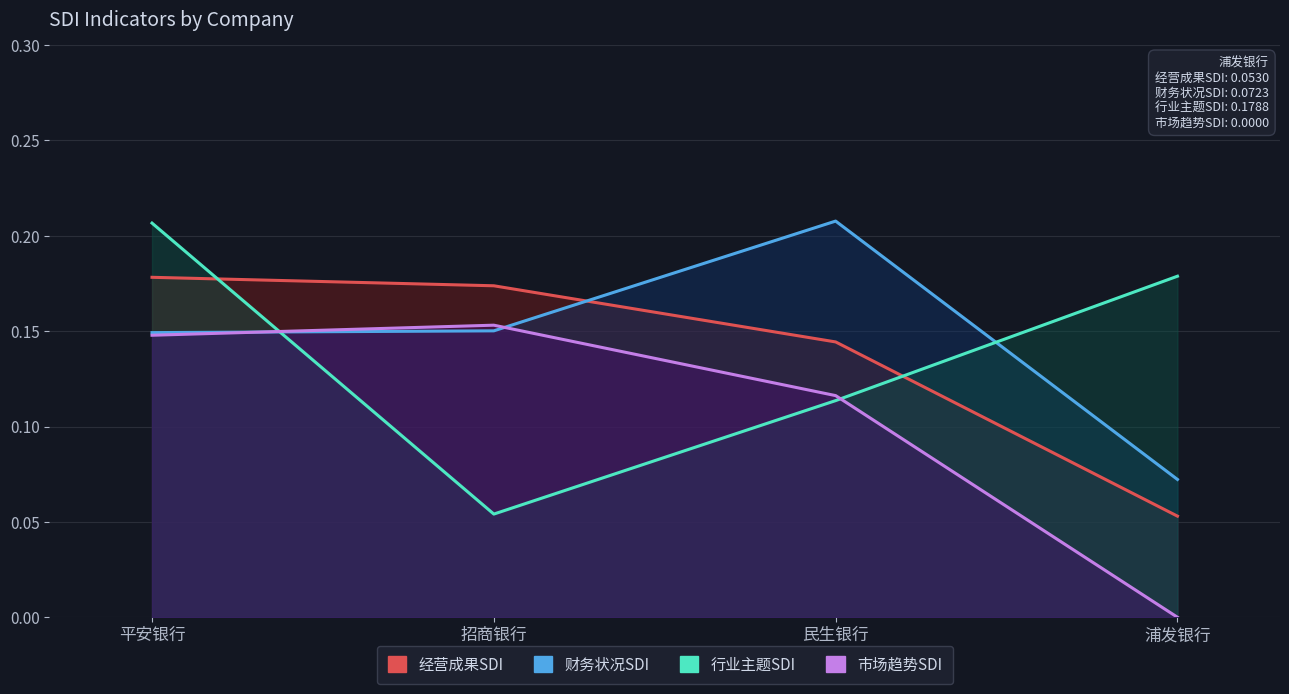

List the labels in order of 经营成果SDI value, smallest first.

浦发银行, 民生银行, 招商银行, 平安银行